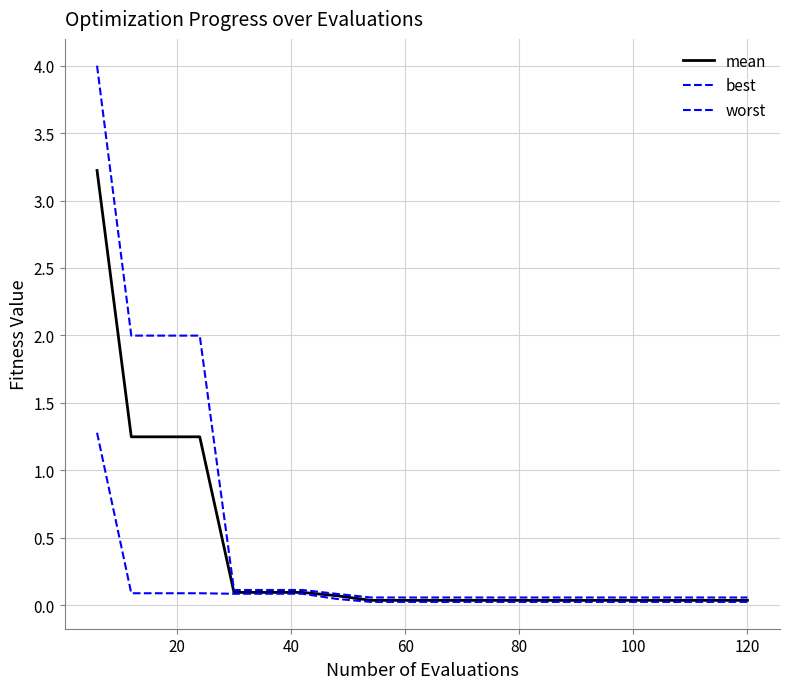

Does the chart display data point markers on the line(s)?

No